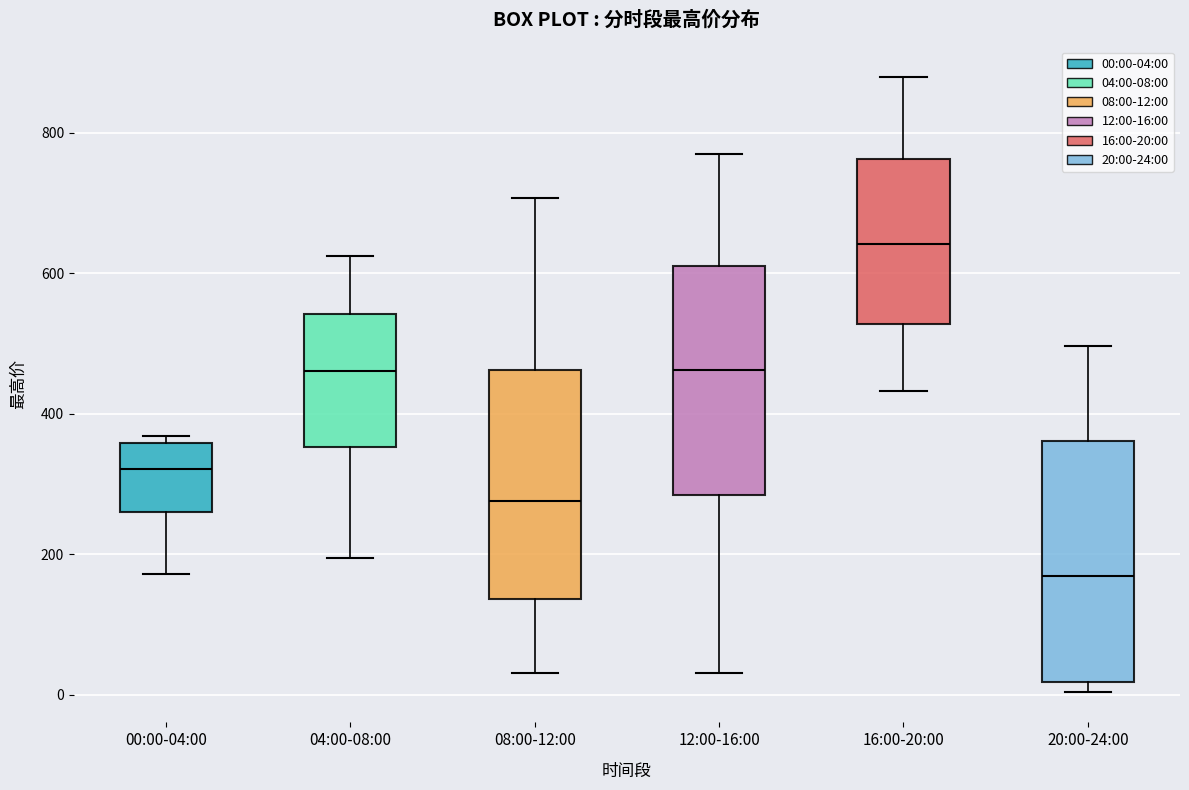

Reading left to right, transcribe this box plot: for each box, give where its median line is, the range the box spans, and where its two whiskers end, as read against the y-axis. The values are not printed on the chart, so give them approximately, as read against the axis.

00:00-04:00: median 320, box 260 to 360, whiskers 180 to 360 (just above the box's upper edge)
04:00-08:00: median 460, box 360 to 540, whiskers 200 to 620
08:00-12:00: median 280, box 140 to 460, whiskers 40 to 700
12:00-16:00: median 460, box 280 to 600, whiskers 40 to 760
16:00-20:00: median 640, box 520 to 760, whiskers 440 to 880
20:00-24:00: median 160, box 20 to 360, whiskers 0 to 500